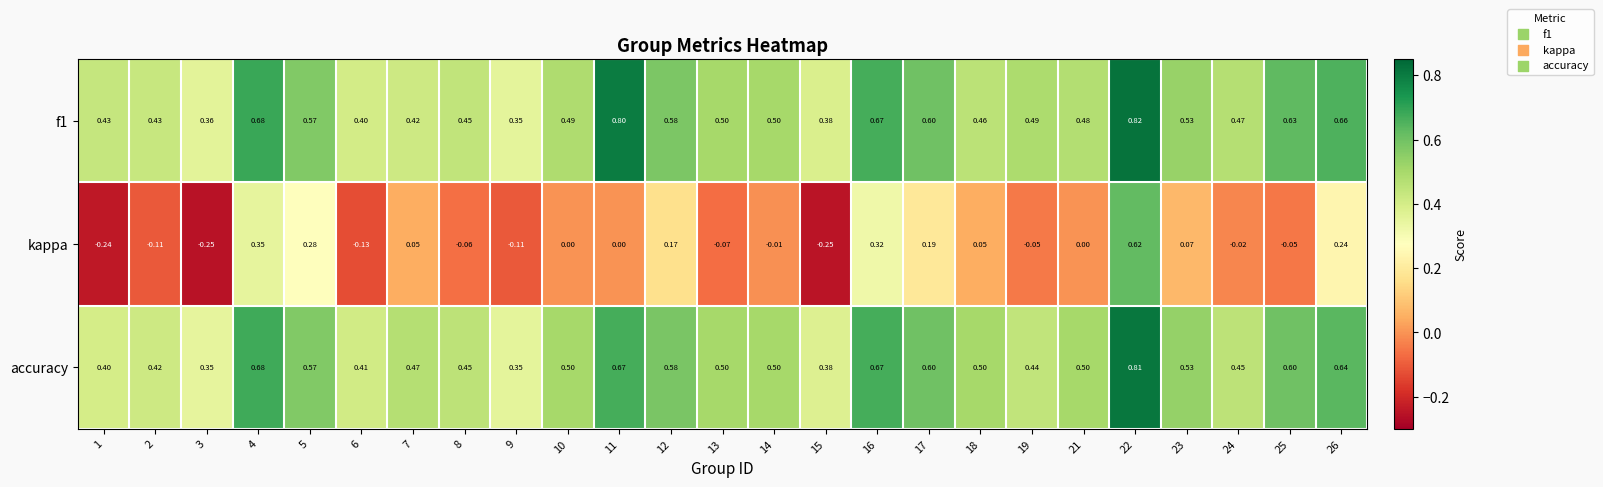

Is the value of accuracy at 9 greater than the value of kappa at 17?

Yes